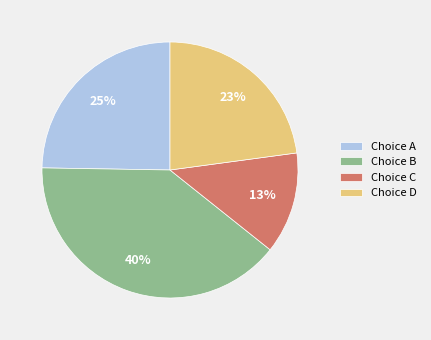

Which category has the biggest portion of the pie?

Choice B